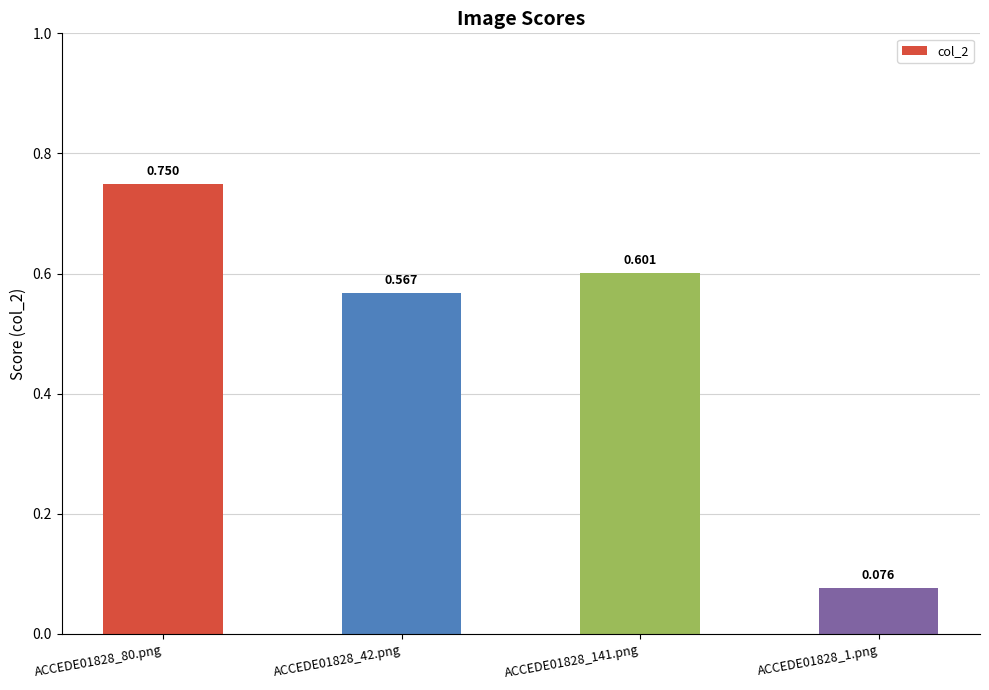

Where is the data nearest to the value 0?

ACCEDE01828_1.png